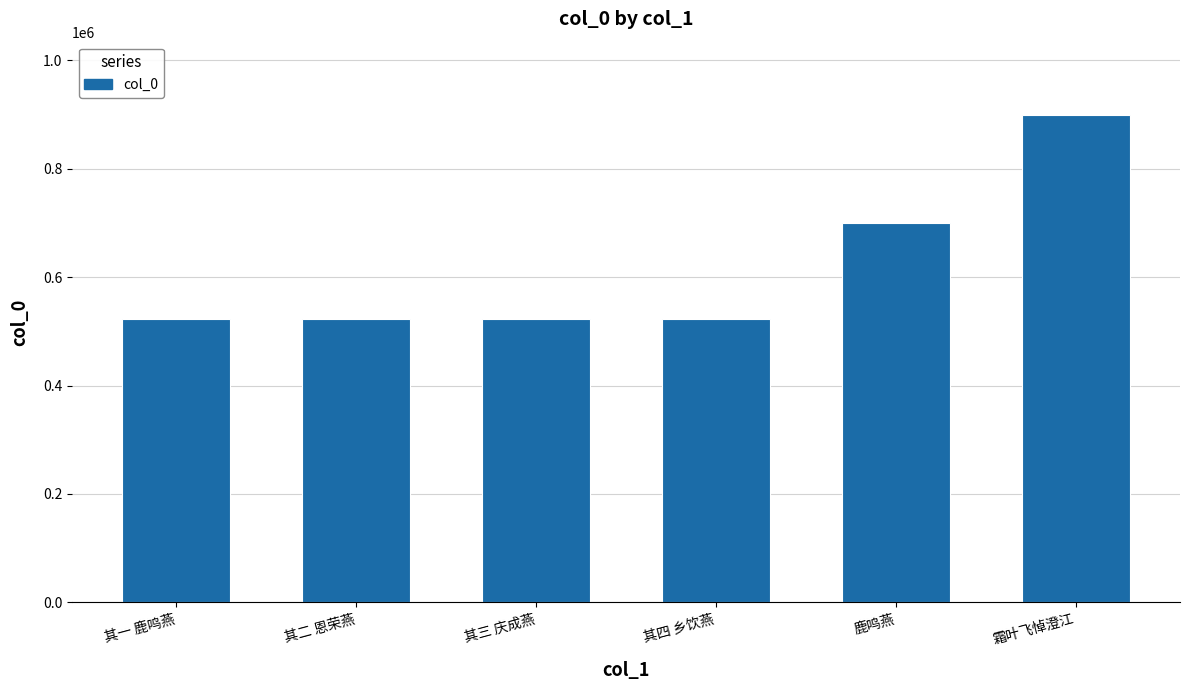

At which category does the chart reach its peak across all series?

霜叶飞悼澄江